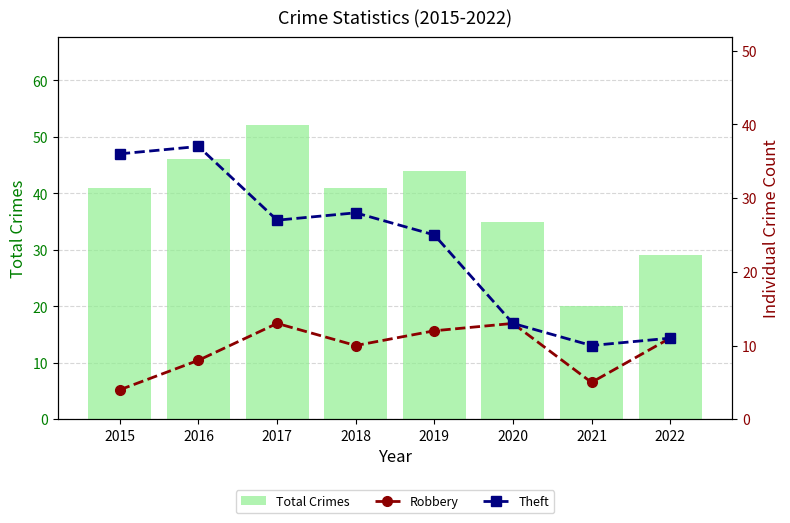

Which category has the lowest value across all series?

2015